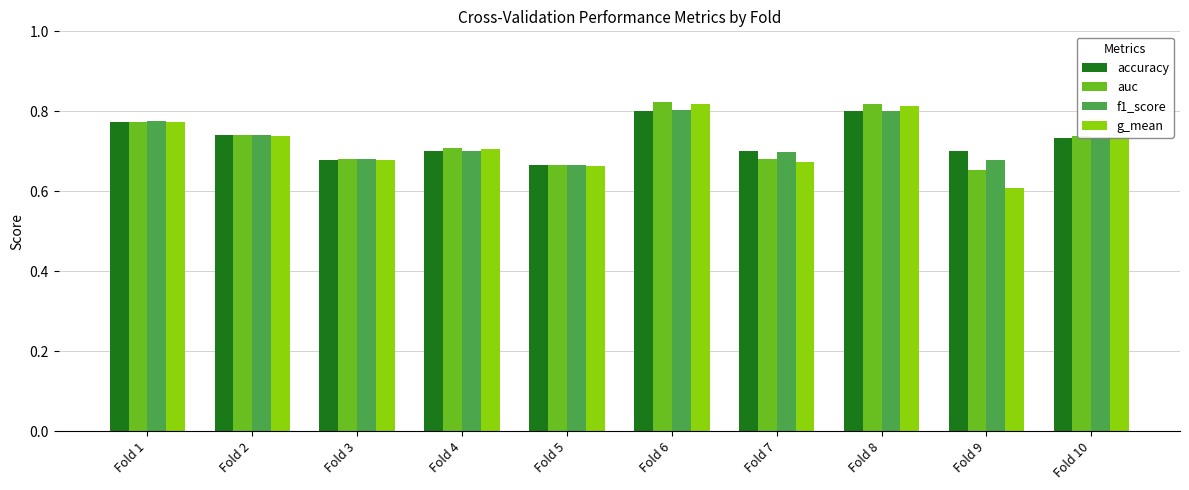

Is the value of g_mean at Fold 3 greater than the value of accuracy at Fold 8?

No